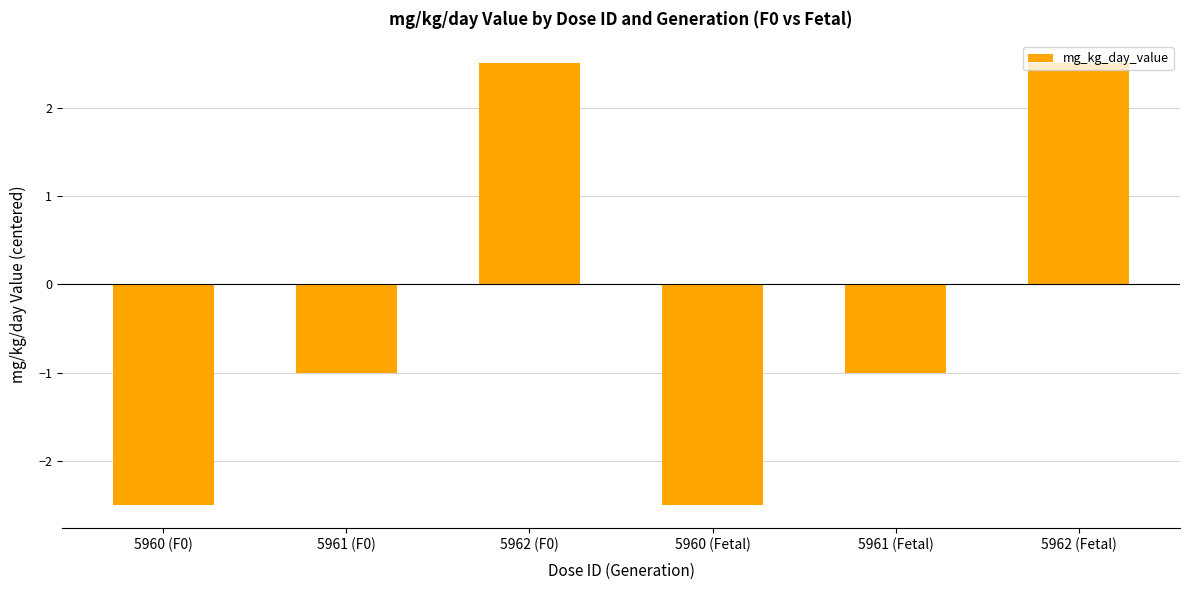

What is the average value?

-0.3